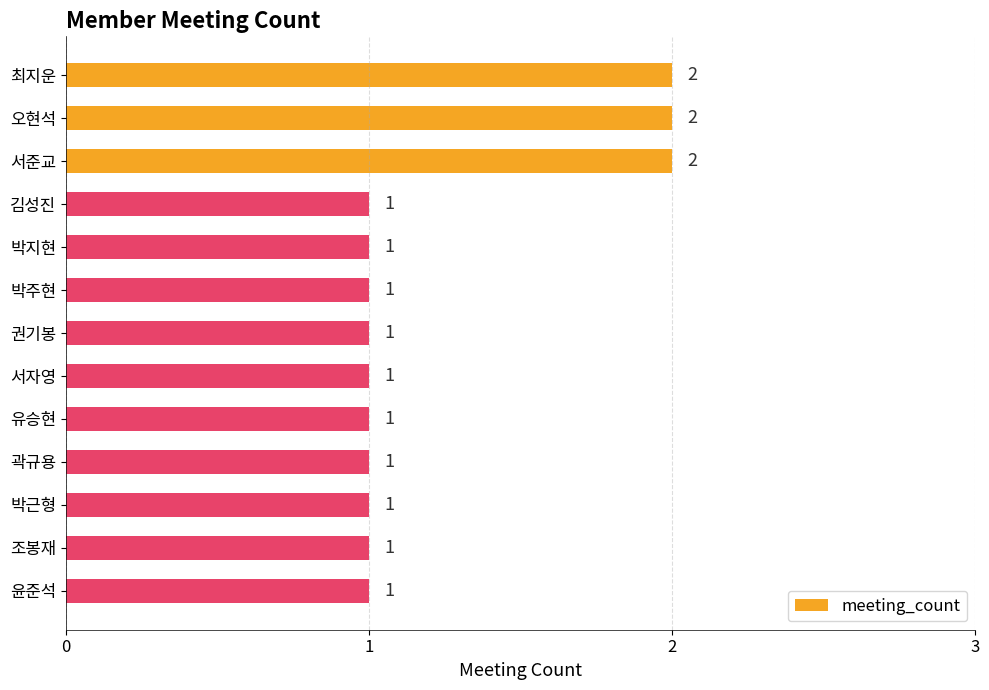

Reading top to bottom, transcribe all the data shown in this chart.

2	2	2	1	1	1	1	1	1	1	1	1	1